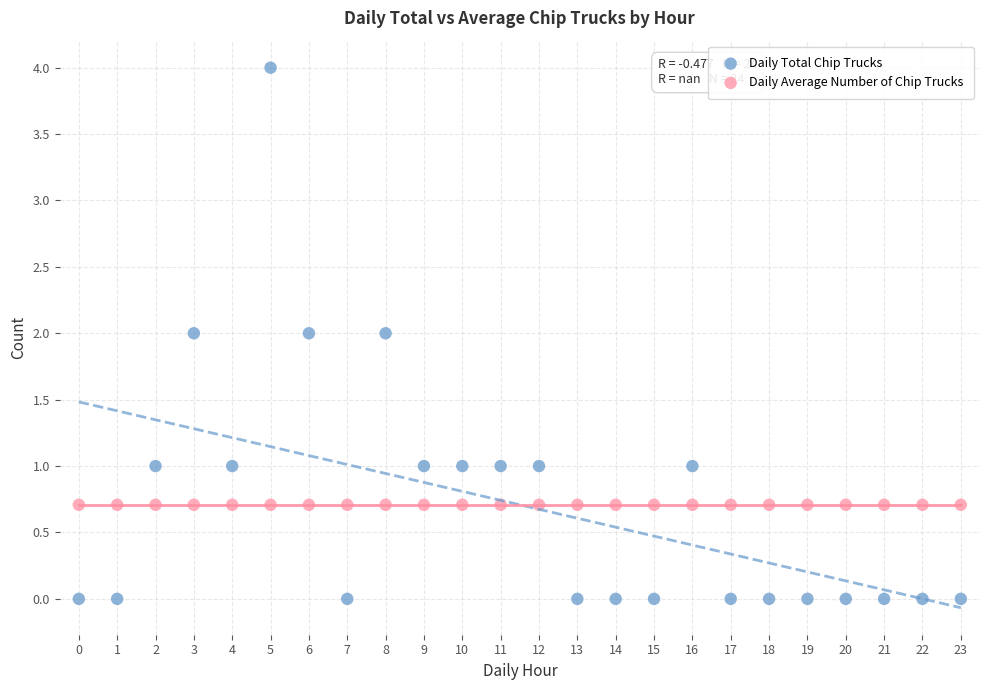

Which series contains the highest Y value?

Daily Total Chip Trucks